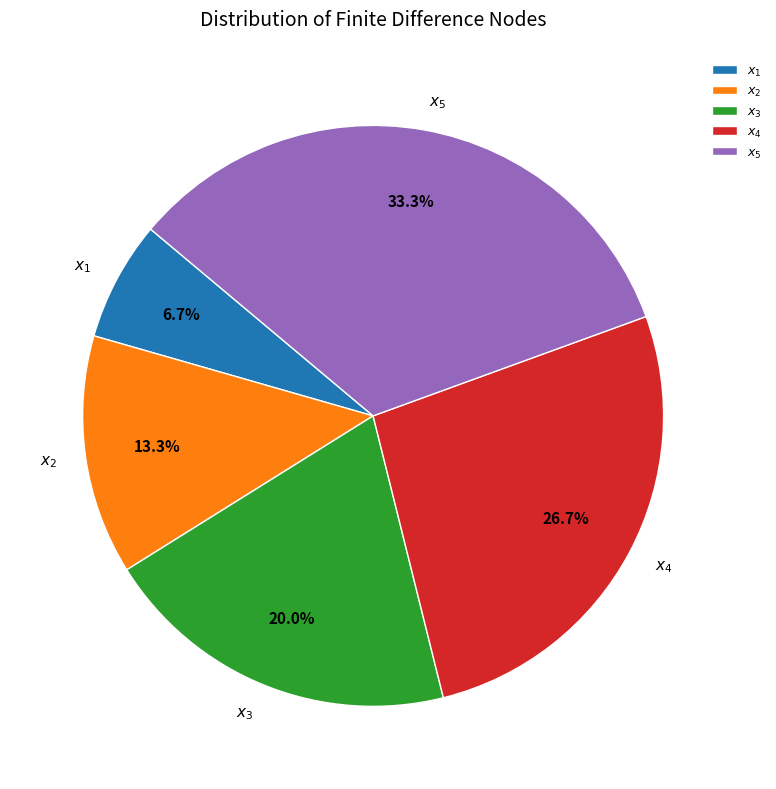

Is there a majority slice in this chart?

No